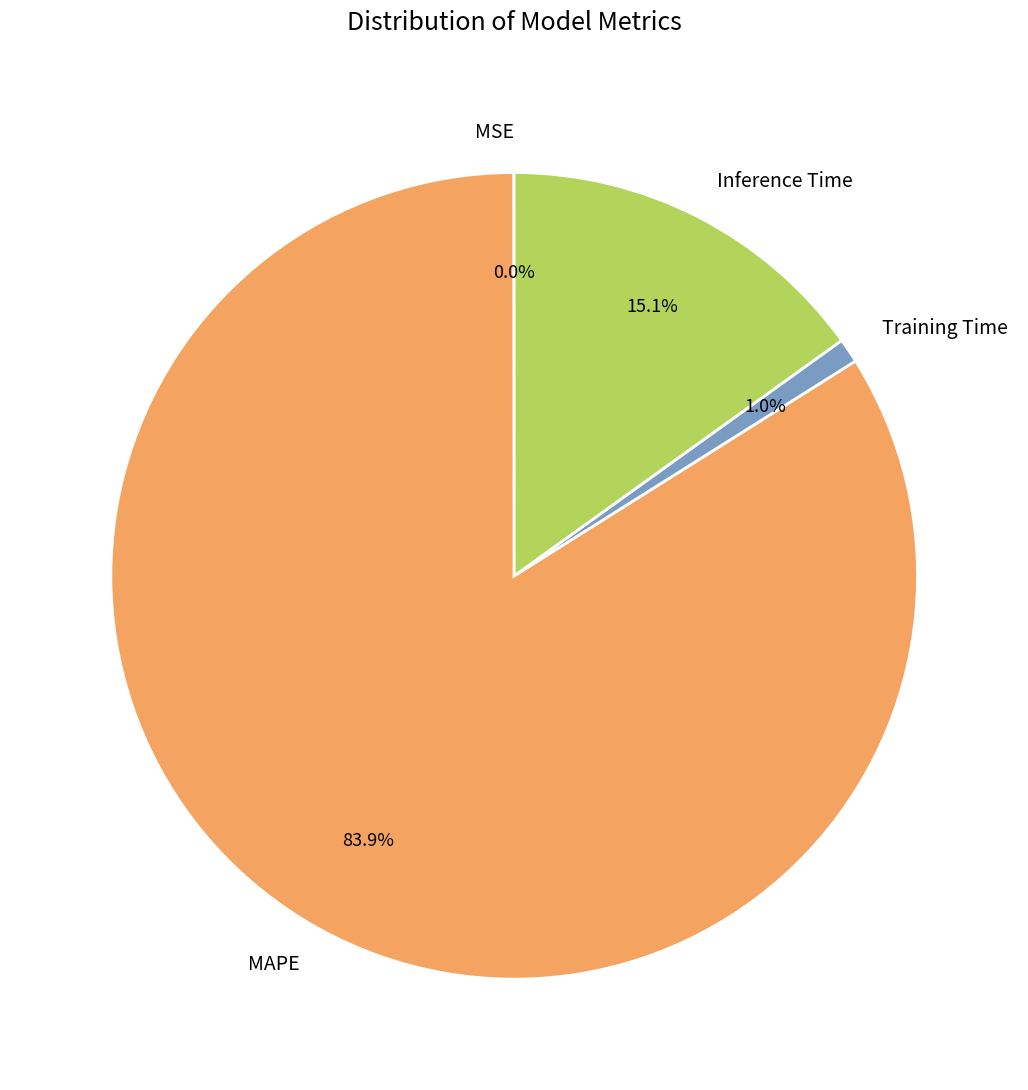

Approximately how many times larger is the value at MAPE compared to Inference Time?

5.6